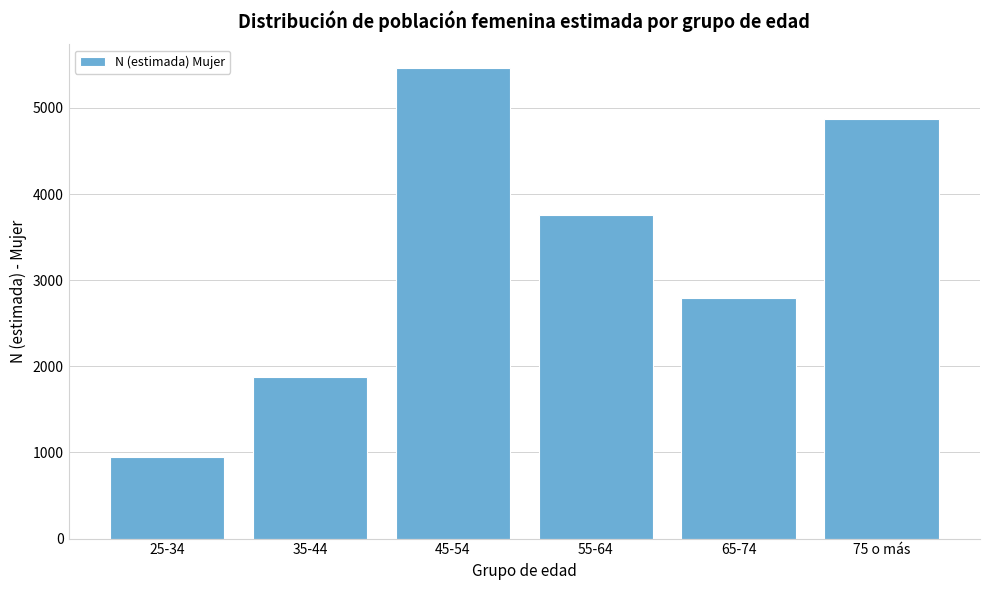

Reading left to right, transcribe all the data shown in this chart.

947	1879	5464	3761	2787	4874